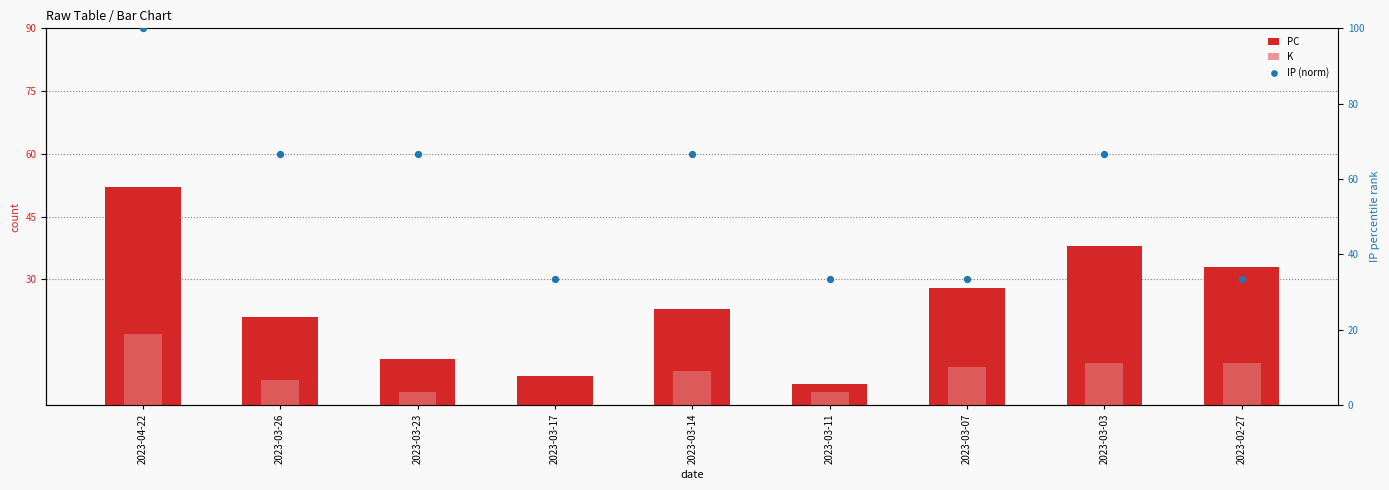

Which series has the largest total across all categories?

IP (norm)